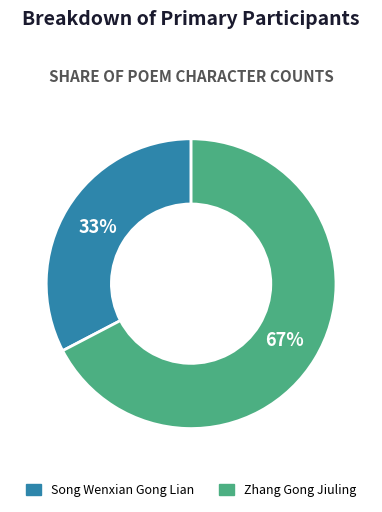

To the nearest percent, what is the average slice percentage?

50%